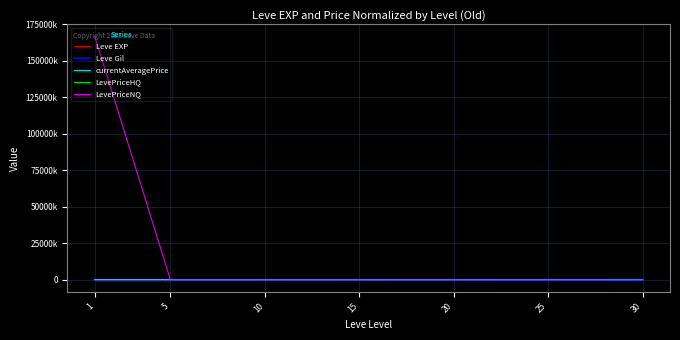

Between 1 and 25, which series saw the biggest shift?

LevePriceNQ